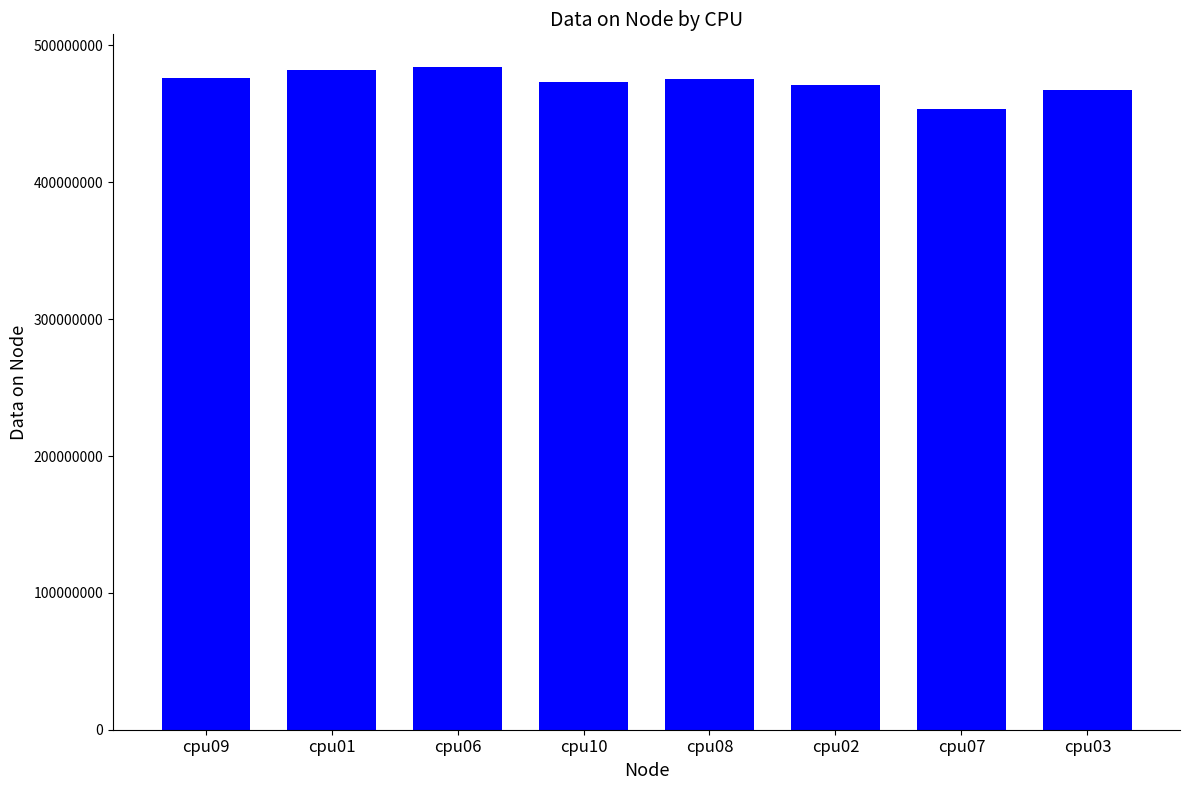

What is the average value?

472866792